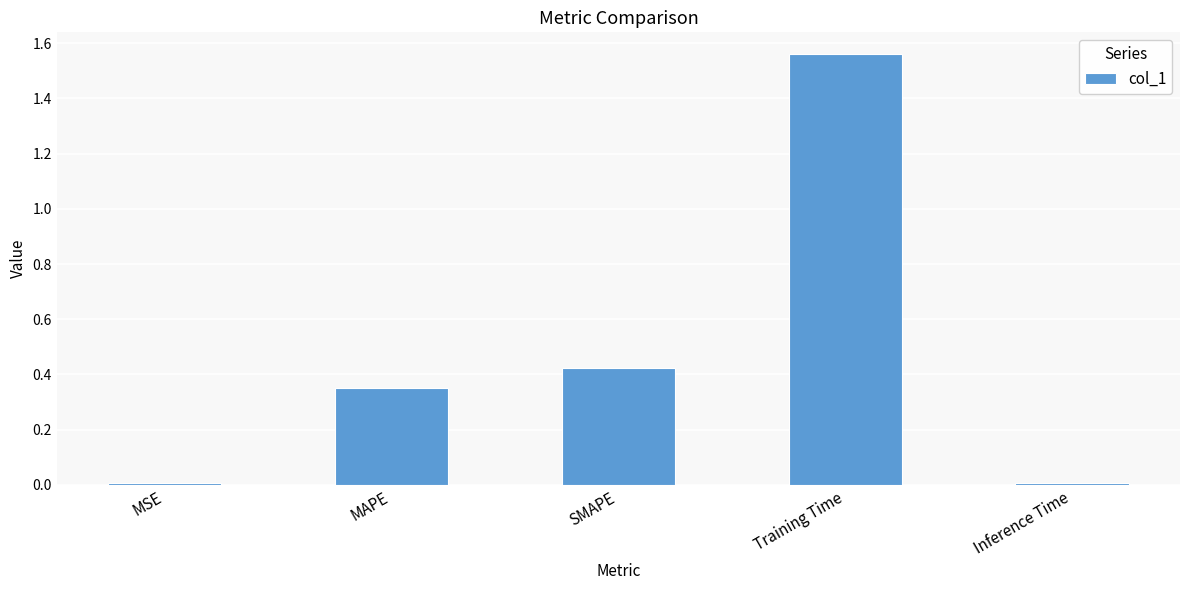

True or false: the data shows 0.0 at MSE.

True